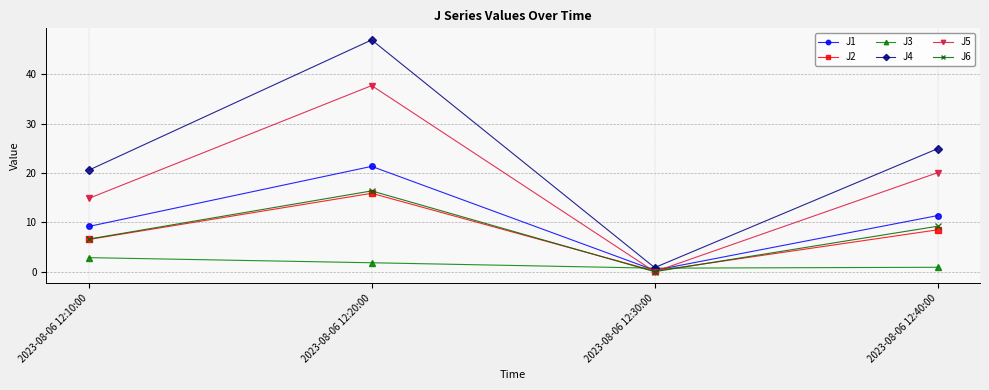

Rank the categories by J5 value from lowest to highest.

2023-08-06 12:30:00, 2023-08-06 12:10:00, 2023-08-06 12:40:00, 2023-08-06 12:20:00